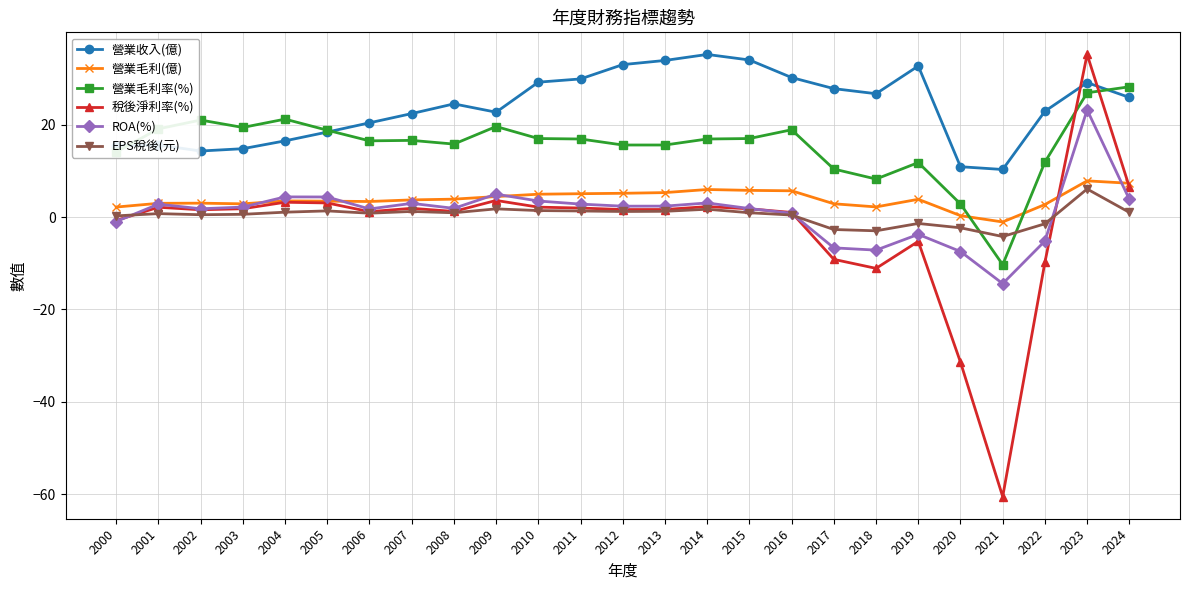

True or false: 營業毛利(億) and 稅後淨利率(%) cross at least once.

True